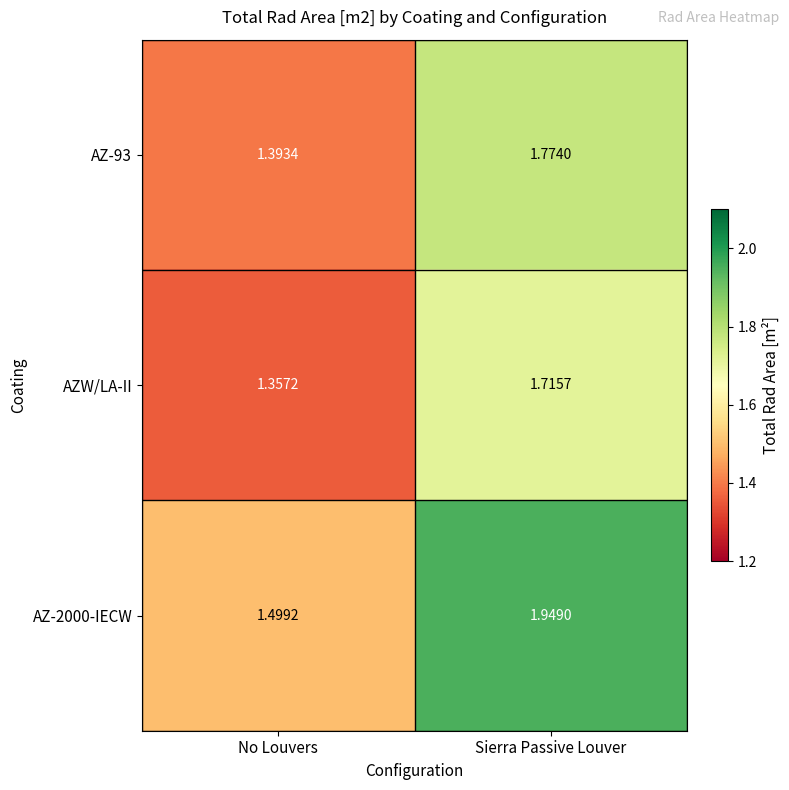

List the labels in order of AZ-2000-IECW value, smallest first.

No Louvers, Sierra Passive Louver